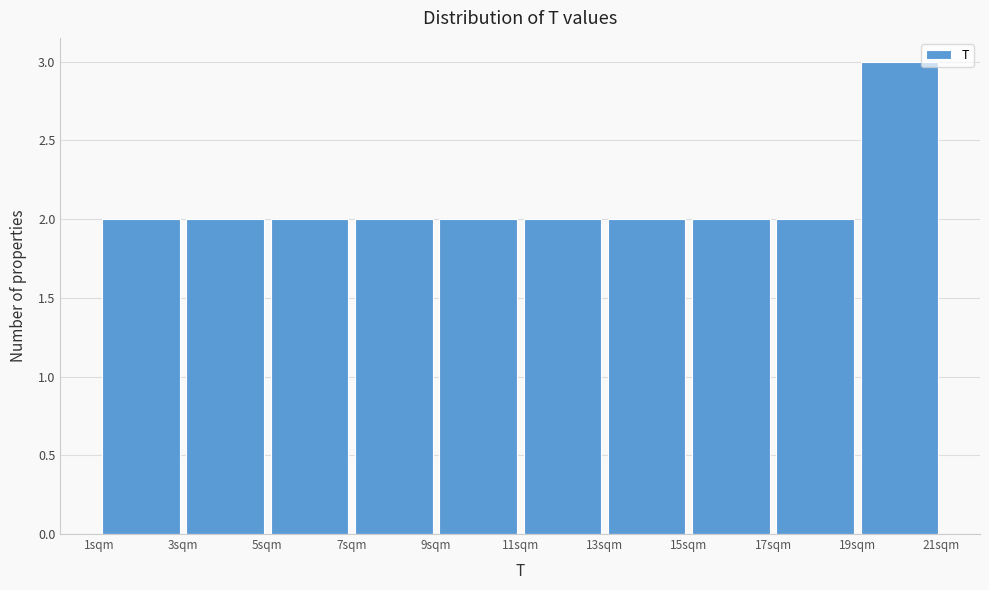

Reading left to right, transcribe this chart: for each bar, give the range it covers on the x-axis and its height. The values are not printed on the chart, so give them approximately, as read against the axis.

1 to 3: 2
3 to 5: 2
5 to 7: 2
7 to 9: 2
9 to 11: 2
11 to 13: 2
13 to 15: 2
15 to 17: 2
17 to 19: 2
19 to 21: 3